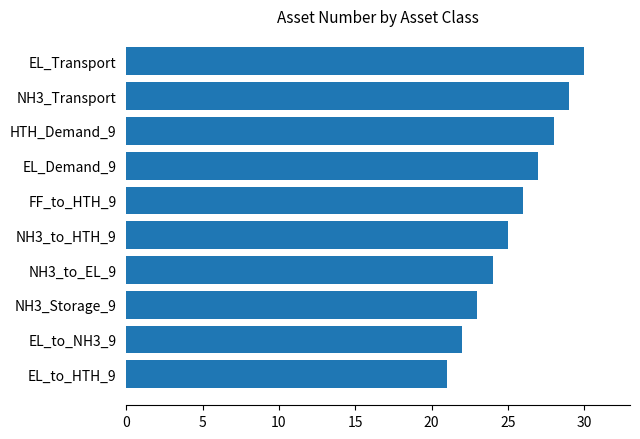

What is the average value?

26